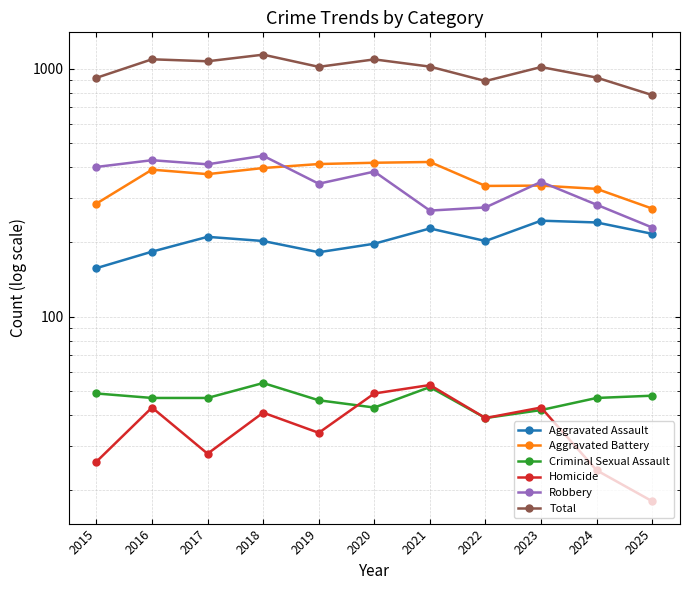

What is the average value of the Homicide series?

36